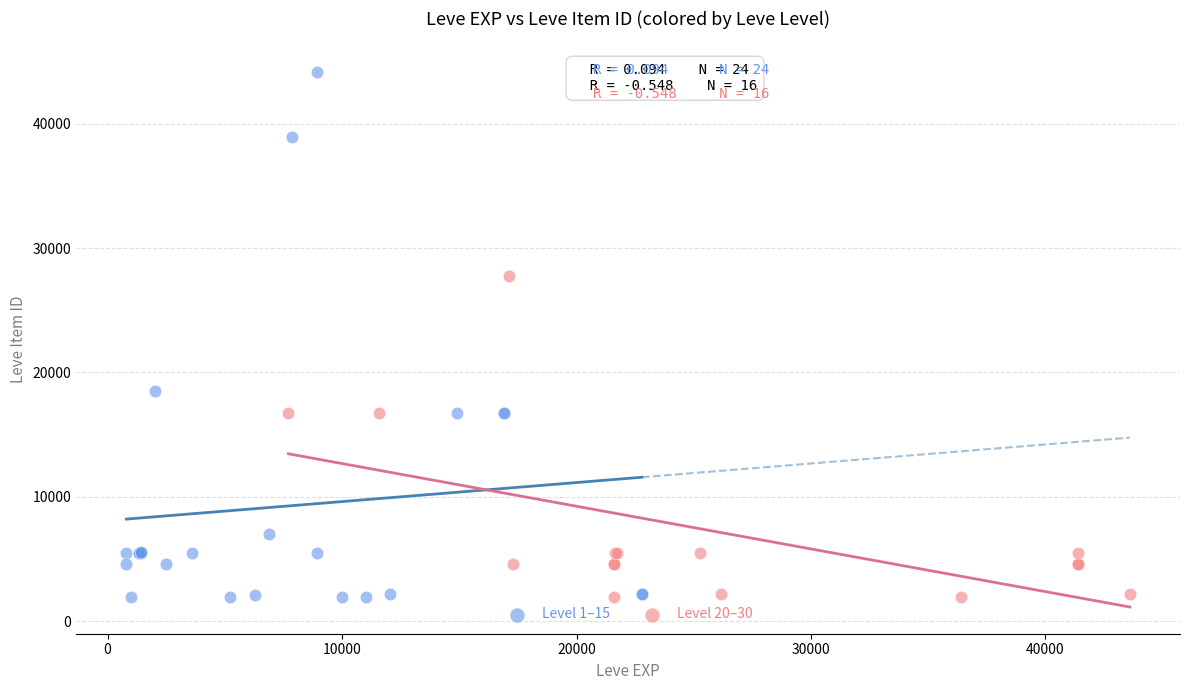

Which series contains the highest Y value?

Level 1–15